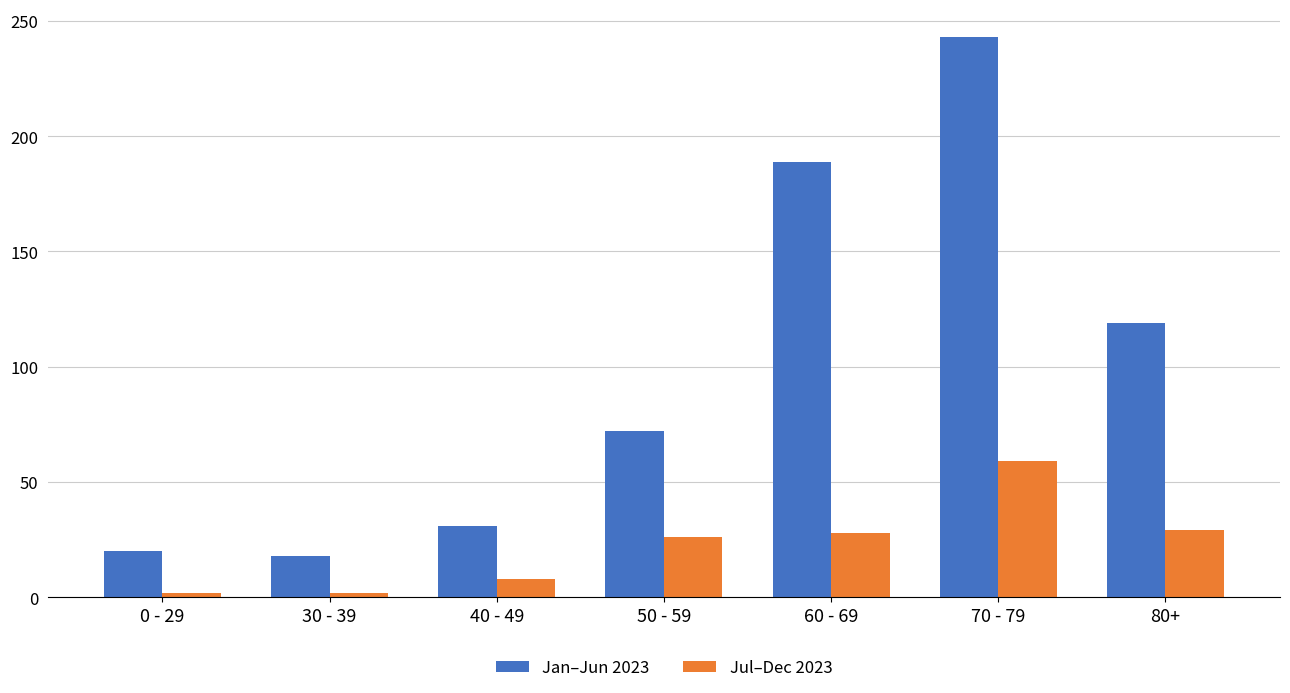

At which label is Jul–Dec 2023 closest to 30?

80+